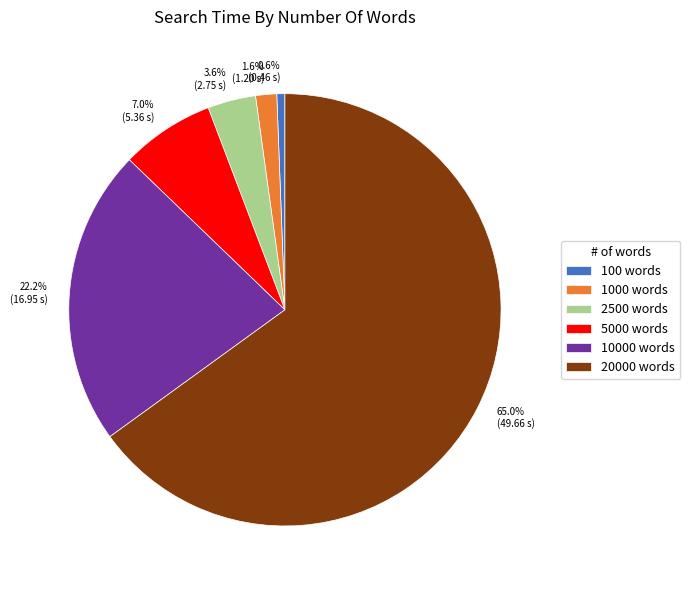

What is the smallest slice in the pie chart?

100 words